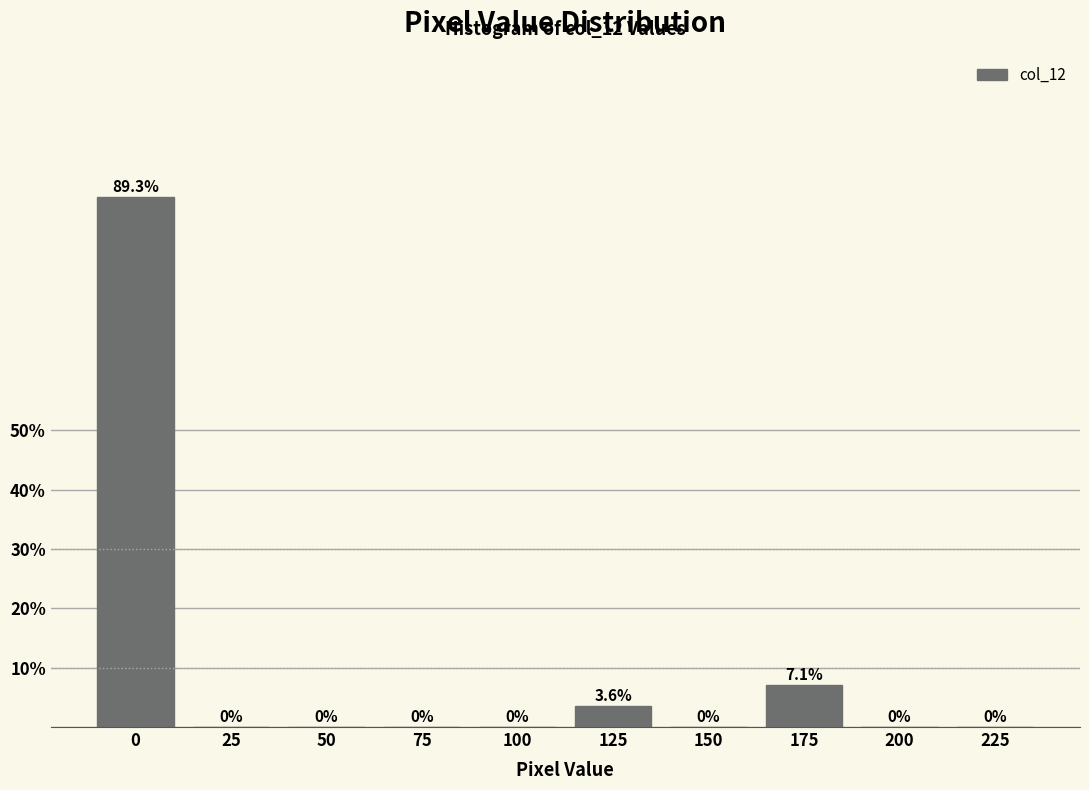

Reading right to left, list all the values displayed in this chart.

225=0.0	200=0.0	175=7.1	150=0.0	125=3.6	100=0.0	75=0.0	50=0.0	25=0.0	0=89.3